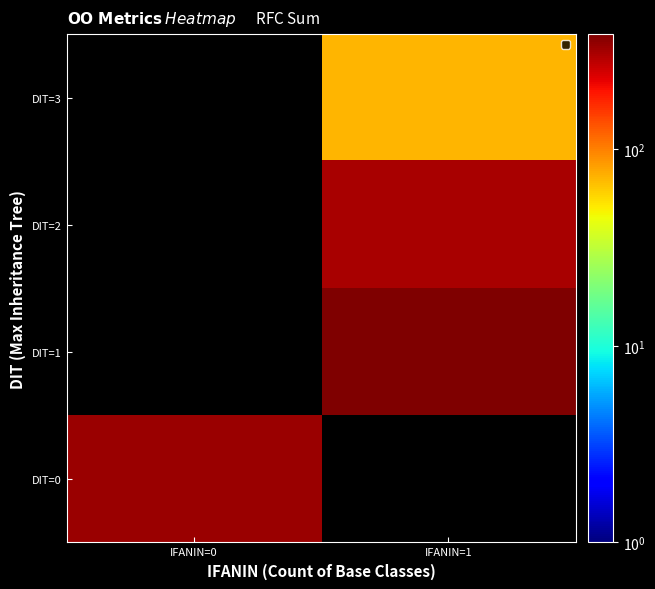

Count the number of data series in this chart.

4